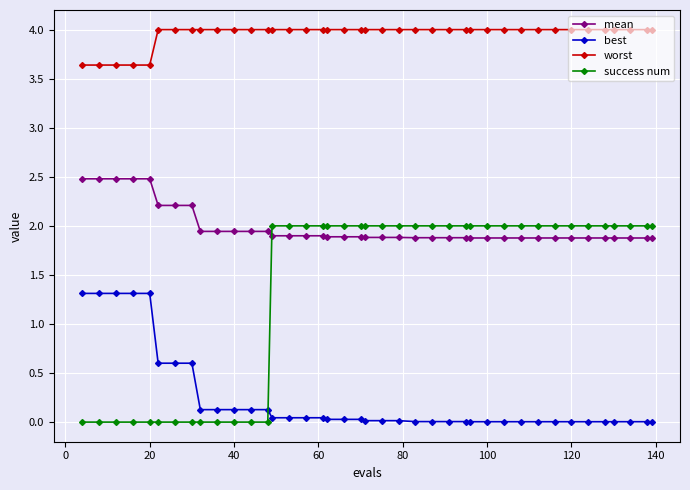

At how many categories does at least one series exceed 1?

40